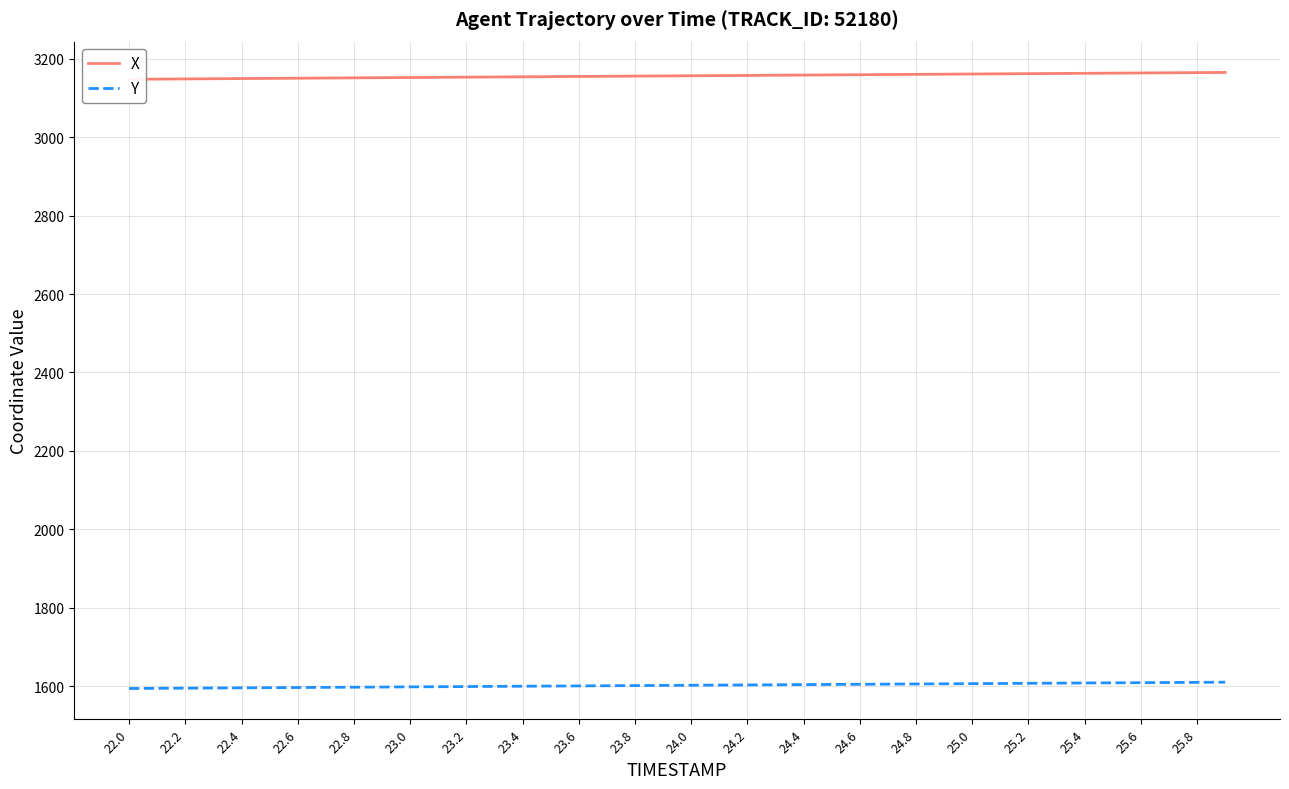

True or false: X has more than 2 interior local peaks.

False